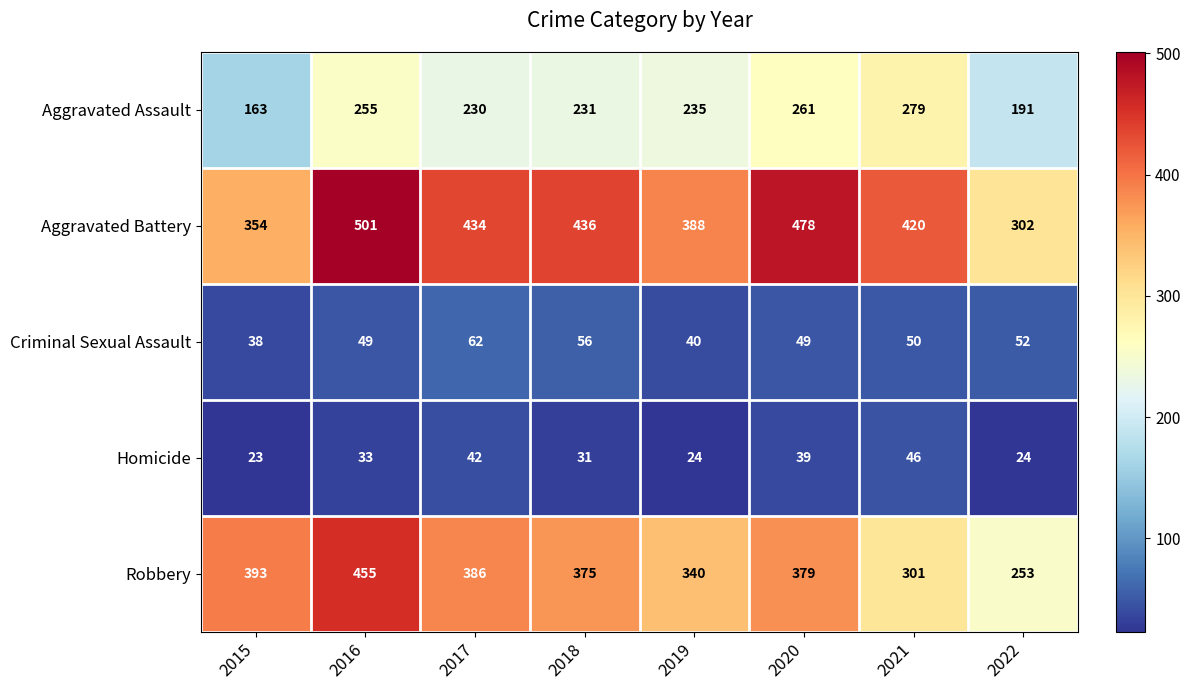

Rank the categories by Robbery value from highest to lowest.

2016, 2015, 2017, 2020, 2018, 2019, 2021, 2022